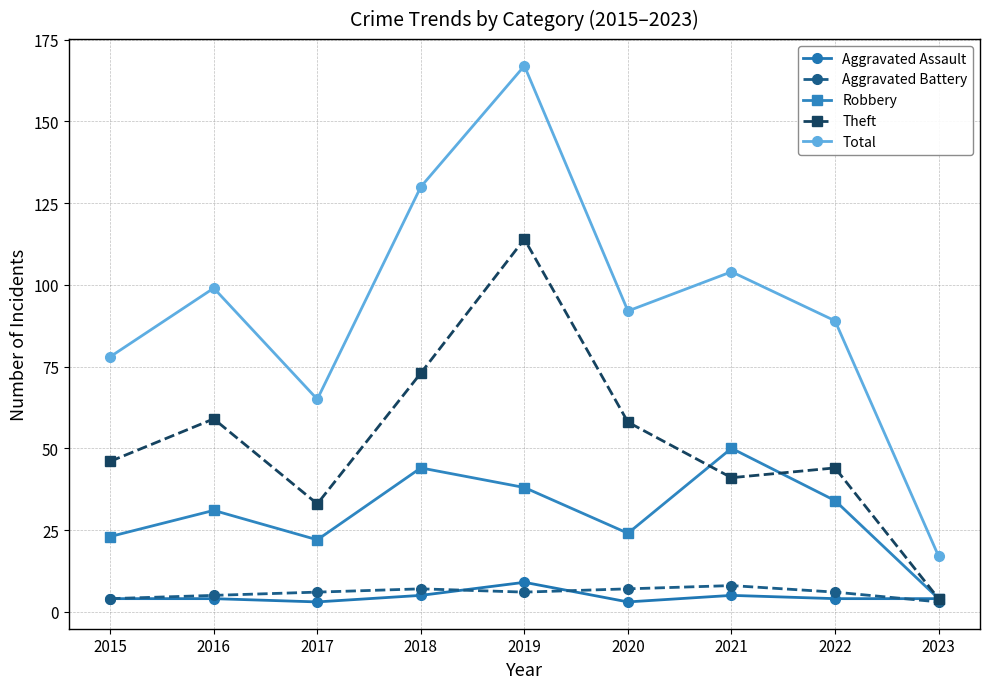

True or false: Aggravated Battery has a value of 6 at 2017.

True